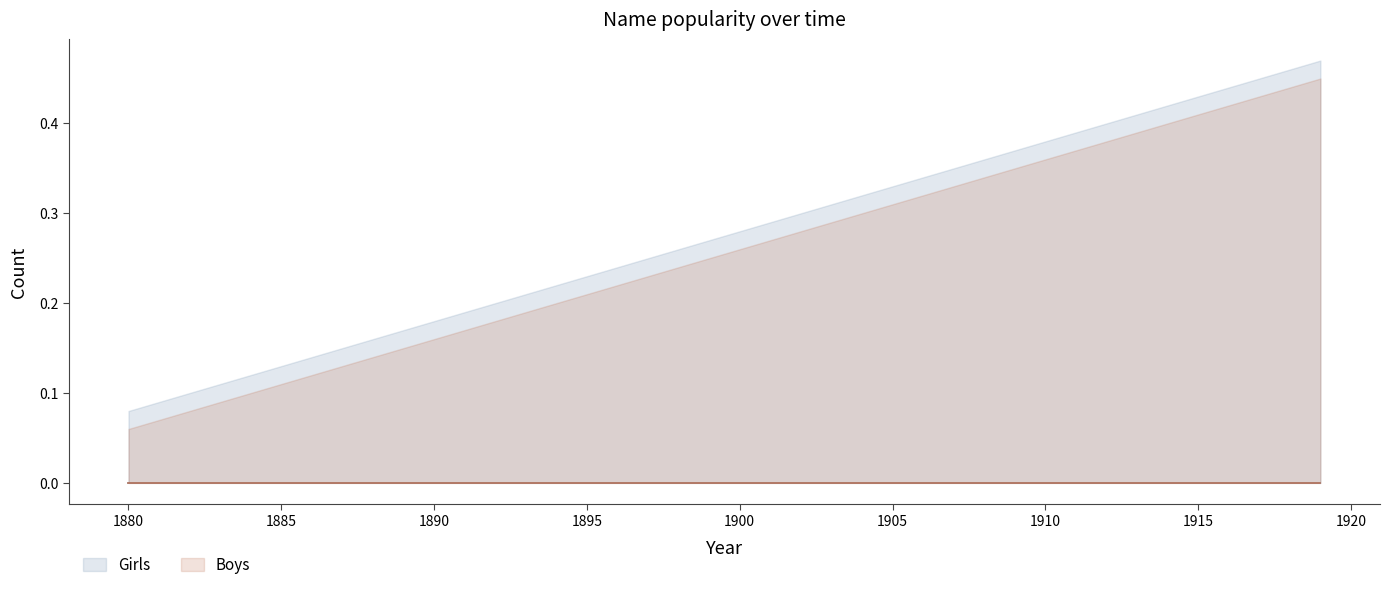

Reading left to right, list all the values displayed in this chart.

Girls: 0.0	0.0	0.0	0.0	0.0	0.0	0.0	0.0	0.0	0.0	0.0	0.0	0.0	0.0	0.0	0.0	0.0	0.0	0.0	0.0	0.0	0.0	0.0	0.0	0.0	0.0	0.0	0.0	0.0	0.0	0.0	0.0	0.0	0.0	0.0	0.0	0.0	0.0	0.0	0.0
Boys: 0.0	0.0	0.0	0.0	0.0	0.0	0.0	0.0	0.0	0.0	0.0	0.0	0.0	0.0	0.0	0.0	0.0	0.0	0.0	0.0	0.0	0.0	0.0	0.0	0.0	0.0	0.0	0.0	0.0	0.0	0.0	0.0	0.0	0.0	0.0	0.0	0.0	0.0	0.0	0.0
Girls_upper: 0.1	0.1	0.1	0.1	0.1	0.1	0.1	0.1	0.2	0.2	0.2	0.2	0.2	0.2	0.2	0.2	0.2	0.2	0.3	0.3	0.3	0.3	0.3	0.3	0.3	0.3	0.3	0.3	0.4	0.4	0.4	0.4	0.4	0.4	0.4	0.4	0.4	0.5	0.5	0.5
Boys_upper: 0.1	0.1	0.1	0.1	0.1	0.1	0.1	0.1	0.1	0.1	0.2	0.2	0.2	0.2	0.2	0.2	0.2	0.2	0.2	0.2	0.3	0.3	0.3	0.3	0.3	0.3	0.3	0.3	0.3	0.3	0.4	0.4	0.4	0.4	0.4	0.4	0.4	0.4	0.4	0.5
Girls_lower: 0.0	0.0	0.0	0.0	0.0	0.0	0.0	0.0	0.0	0.0	0.0	0.0	0.0	0.0	0.0	0.0	0.0	0.0	0.0	0.0	0.0	0.0	0.0	0.0	0.0	0.0	0.0	0.0	0.0	0.0	0.0	0.0	0.0	0.0	0.0	0.0	0.0	0.0	0.0	0.0
Boys_lower: 0.0	0.0	0.0	0.0	0.0	0.0	0.0	0.0	0.0	0.0	0.0	0.0	0.0	0.0	0.0	0.0	0.0	0.0	0.0	0.0	0.0	0.0	0.0	0.0	0.0	0.0	0.0	0.0	0.0	0.0	0.0	0.0	0.0	0.0	0.0	0.0	0.0	0.0	0.0	0.0